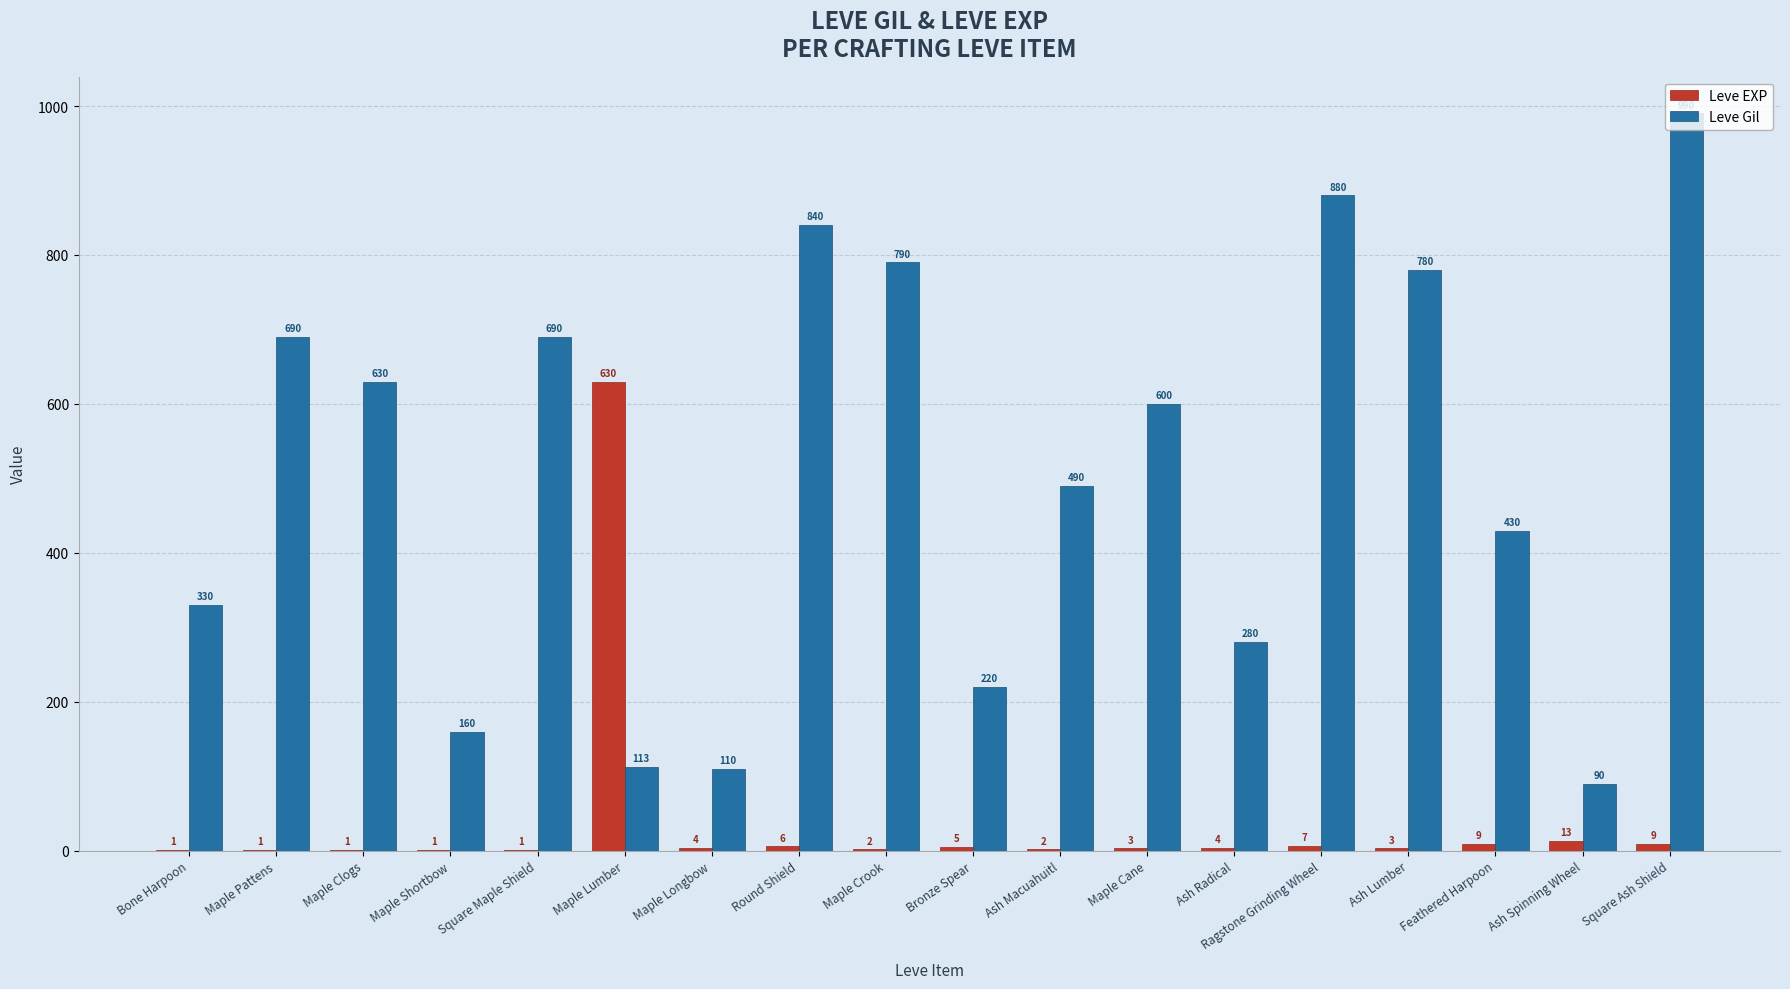

Where does the Leve EXP series first go above 4?

Maple Lumber